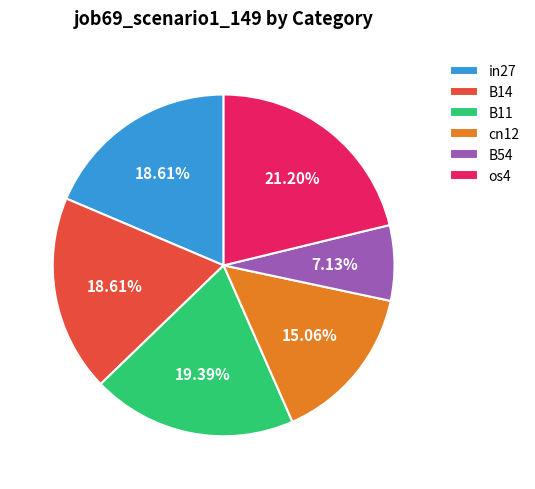

True or false: B54 accounts for 1% of the total.

False